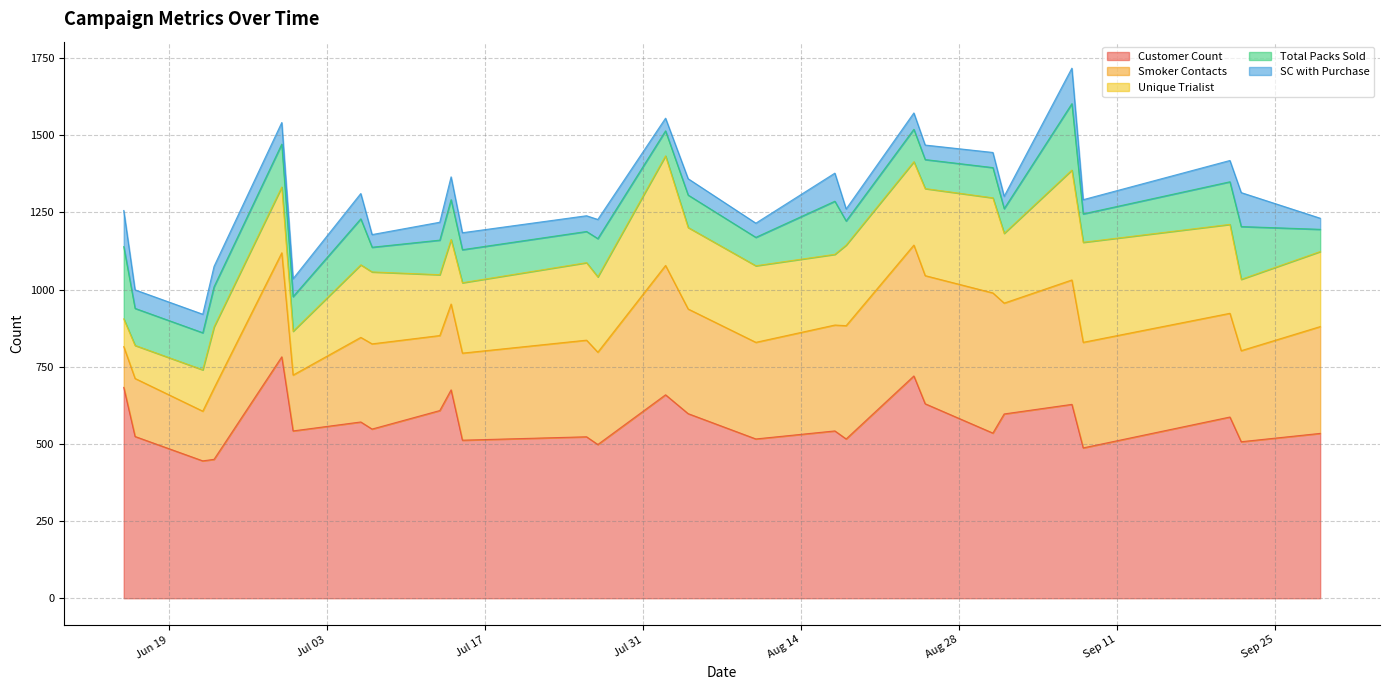

At which category does the chart reach its peak across all series?

2018-06-29